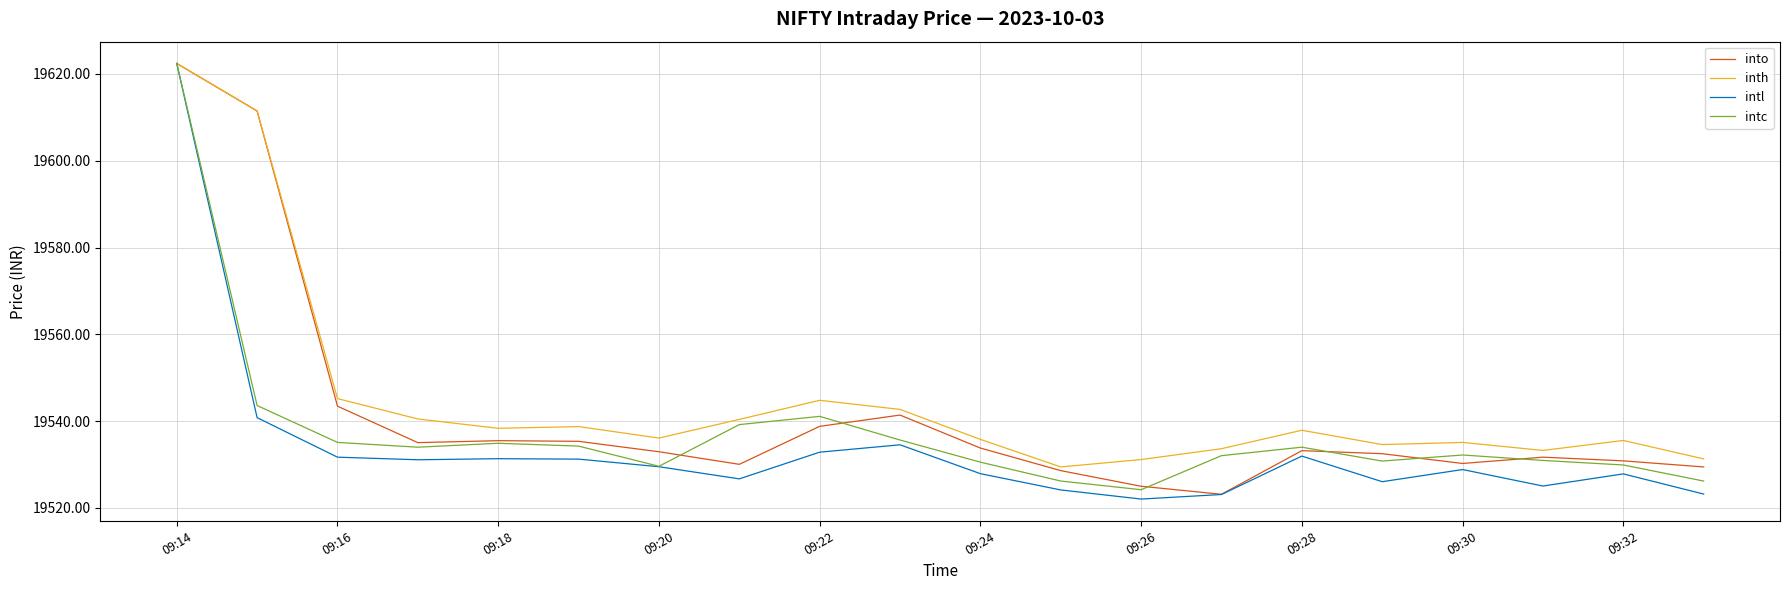

What is the average value of the into series?

19541.2